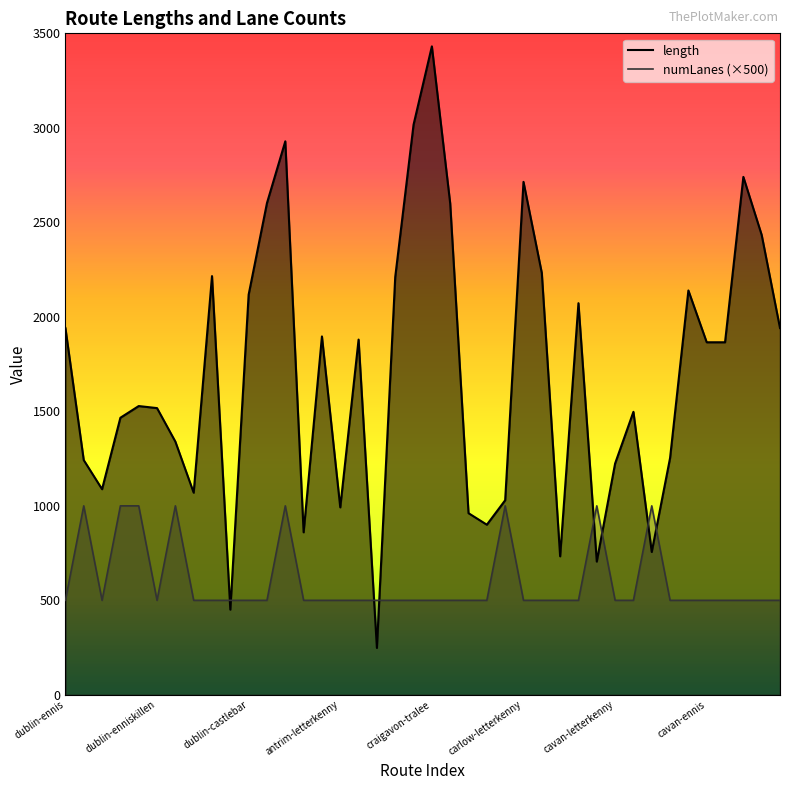

In numLanes (×500), how many points are lower than both neighbors (excluding endpoints)?

2